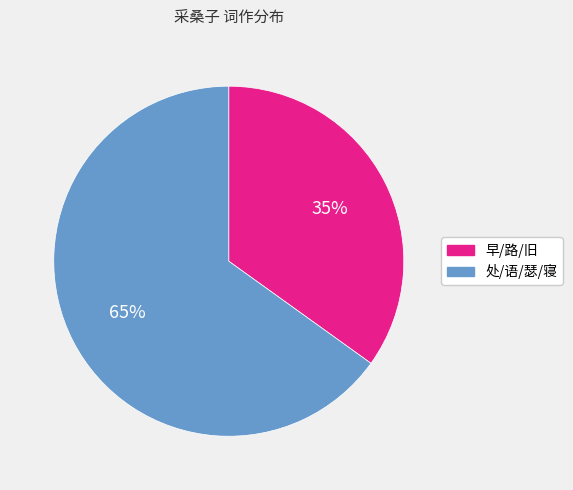

Is there a majority slice in this chart?

Yes